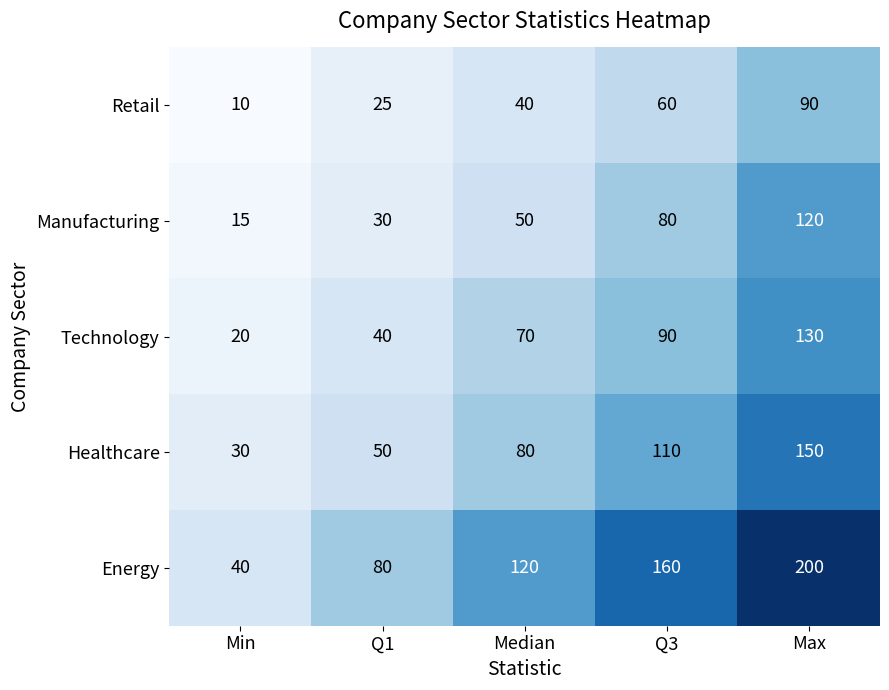

What is the spread (max minus min) of values at Median?

80